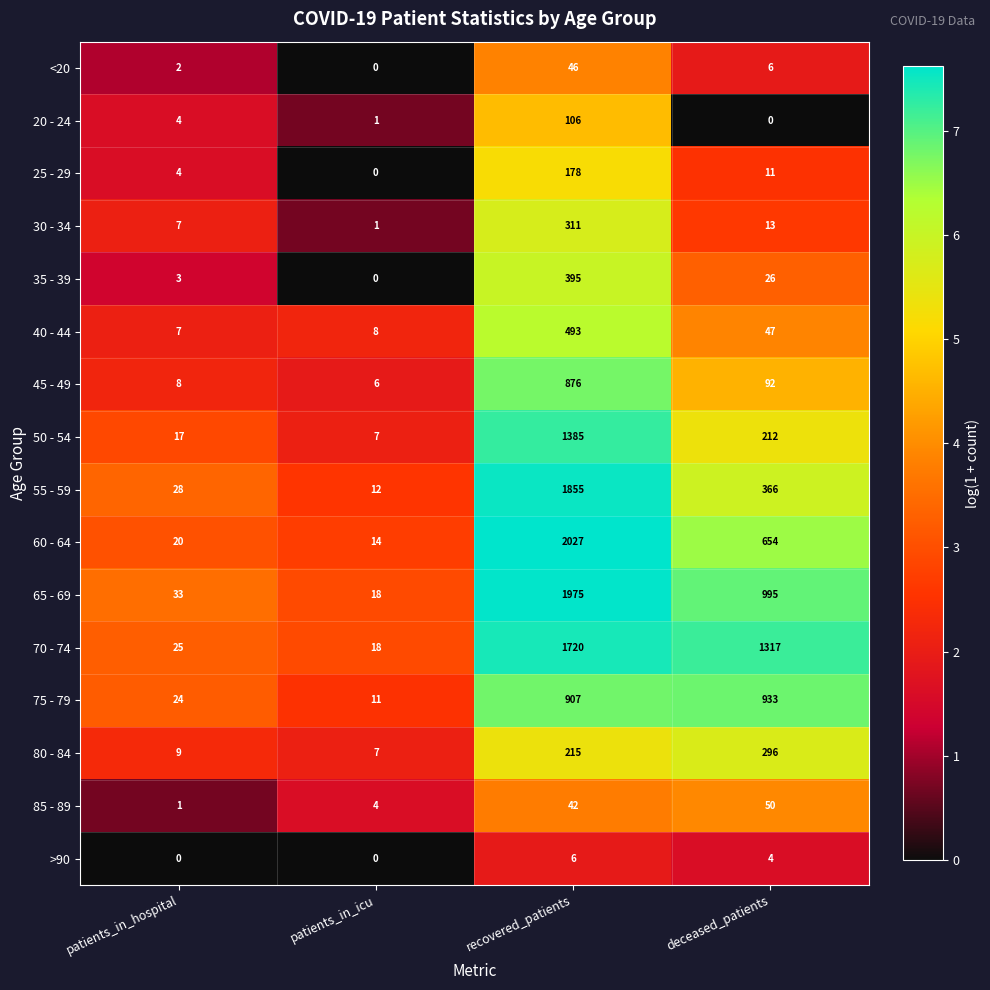

At how many categories does at least one series exceed 5?

4